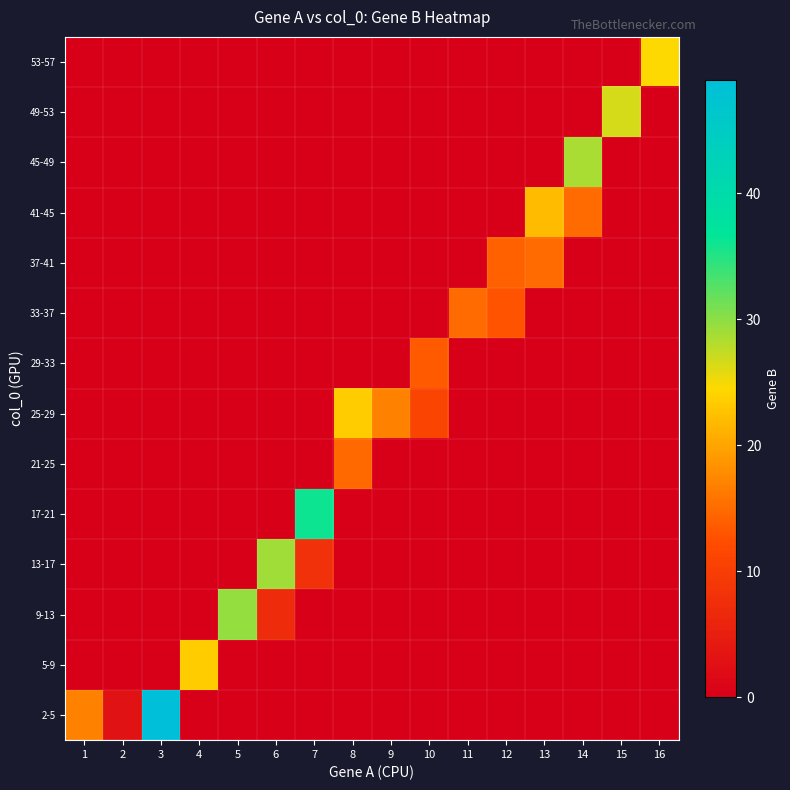

Reading right to left, extract all data points from this chart.

2-5: 16=0.0	15=0.0	14=0.0	13=0.0	12=0.0	11=0.0	10=0.0	9=0.0	8=0.0	7=0.0	6=0.0	5=0.0	4=0.0	3=49.0	2=3.0	1=17.0
5-9: 16=0.0	15=0.0	14=0.0	13=0.0	12=0.0	11=0.0	10=0.0	9=0.0	8=0.0	7=0.0	6=0.0	5=0.0	4=23.5	3=0.0	2=0.0	1=0.0
9-13: 16=0.0	15=0.0	14=0.0	13=0.0	12=0.0	11=0.0	10=0.0	9=0.0	8=0.0	7=0.0	6=7.0	5=29.5	4=0.0	3=0.0	2=0.0	1=0.0
13-17: 16=0.0	15=0.0	14=0.0	13=0.0	12=0.0	11=0.0	10=0.0	9=0.0	8=0.0	7=8.0	6=29.0	5=0.0	4=0.0	3=0.0	2=0.0	1=0.0
17-21: 16=0.0	15=0.0	14=0.0	13=0.0	12=0.0	11=0.0	10=0.0	9=0.0	8=0.0	7=36.0	6=0.0	5=0.0	4=0.0	3=0.0	2=0.0	1=0.0
21-25: 16=0.0	15=0.0	14=0.0	13=0.0	12=0.0	11=0.0	10=0.0	9=0.0	8=14.8	7=0.0	6=0.0	5=0.0	4=0.0	3=0.0	2=0.0	1=0.0
25-29: 16=0.0	15=0.0	14=0.0	13=0.0	12=0.0	11=0.0	10=11.0	9=17.0	8=23.5	7=0.0	6=0.0	5=0.0	4=0.0	3=0.0	2=0.0	1=0.0
29-33: 16=0.0	15=0.0	14=0.0	13=0.0	12=0.0	11=0.0	10=13.5	9=0.0	8=0.0	7=0.0	6=0.0	5=0.0	4=0.0	3=0.0	2=0.0	1=0.0
33-37: 16=0.0	15=0.0	14=0.0	13=0.0	12=13.0	11=15.0	10=0.0	9=0.0	8=0.0	7=0.0	6=0.0	5=0.0	4=0.0	3=0.0	2=0.0	1=0.0
37-41: 16=0.0	15=0.0	14=0.0	13=15.0	12=14.0	11=0.0	10=0.0	9=0.0	8=0.0	7=0.0	6=0.0	5=0.0	4=0.0	3=0.0	2=0.0	1=0.0
41-45: 16=0.0	15=0.0	14=15.0	13=22.0	12=0.0	11=0.0	10=0.0	9=0.0	8=0.0	7=0.0	6=0.0	5=0.0	4=0.0	3=0.0	2=0.0	1=0.0
45-49: 16=0.0	15=0.0	14=28.7	13=0.0	12=0.0	11=0.0	10=0.0	9=0.0	8=0.0	7=0.0	6=0.0	5=0.0	4=0.0	3=0.0	2=0.0	1=0.0
49-53: 16=0.0	15=26.5	14=0.0	13=0.0	12=0.0	11=0.0	10=0.0	9=0.0	8=0.0	7=0.0	6=0.0	5=0.0	4=0.0	3=0.0	2=0.0	1=0.0
53-57: 16=24.5	15=0.0	14=0.0	13=0.0	12=0.0	11=0.0	10=0.0	9=0.0	8=0.0	7=0.0	6=0.0	5=0.0	4=0.0	3=0.0	2=0.0	1=0.0